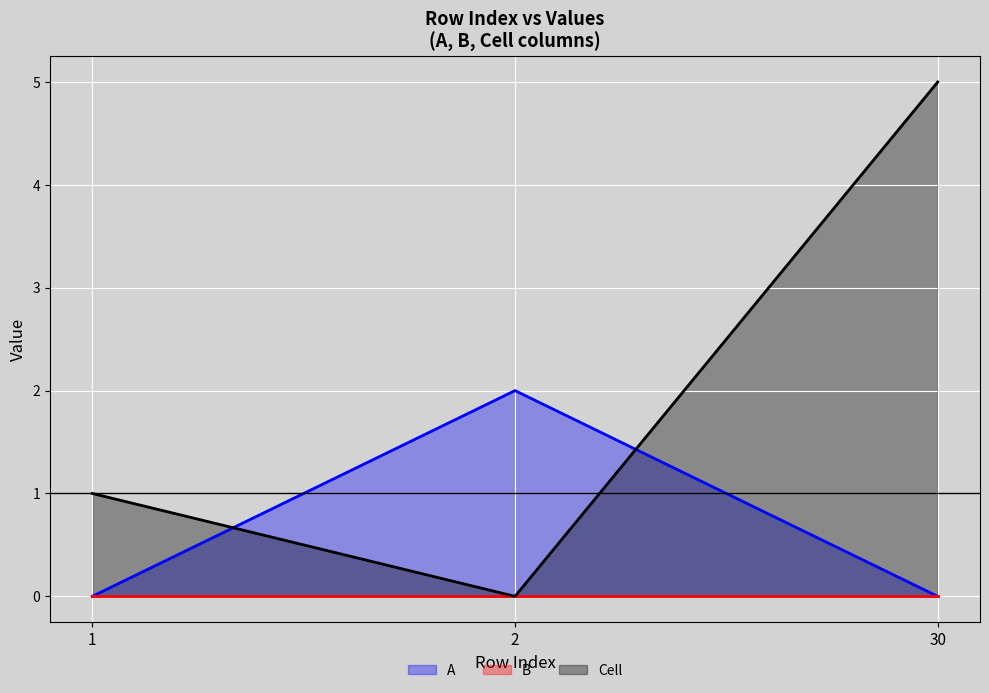

Which series has the widest spread of values?

Cell